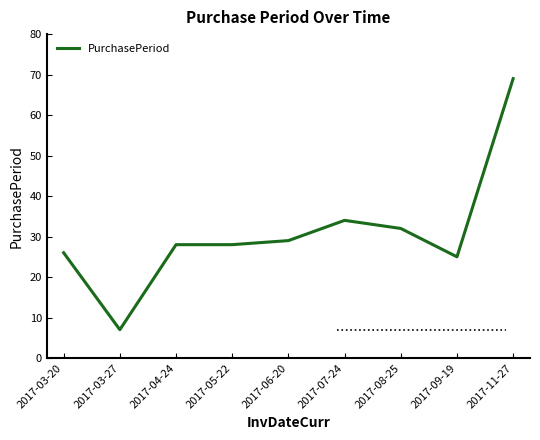

Is it true that the value at 2017-03-27 is 11?

False